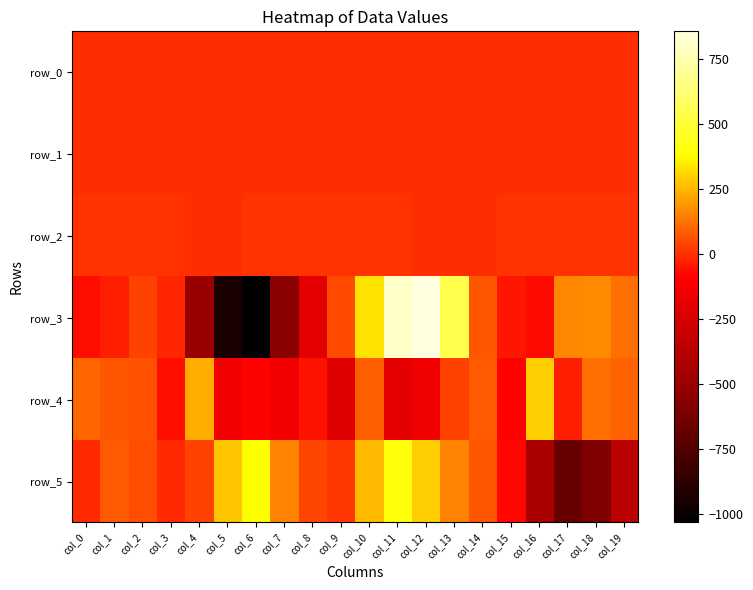

What is the difference between the maximum and second lowest values in the row_4 series?

485.2